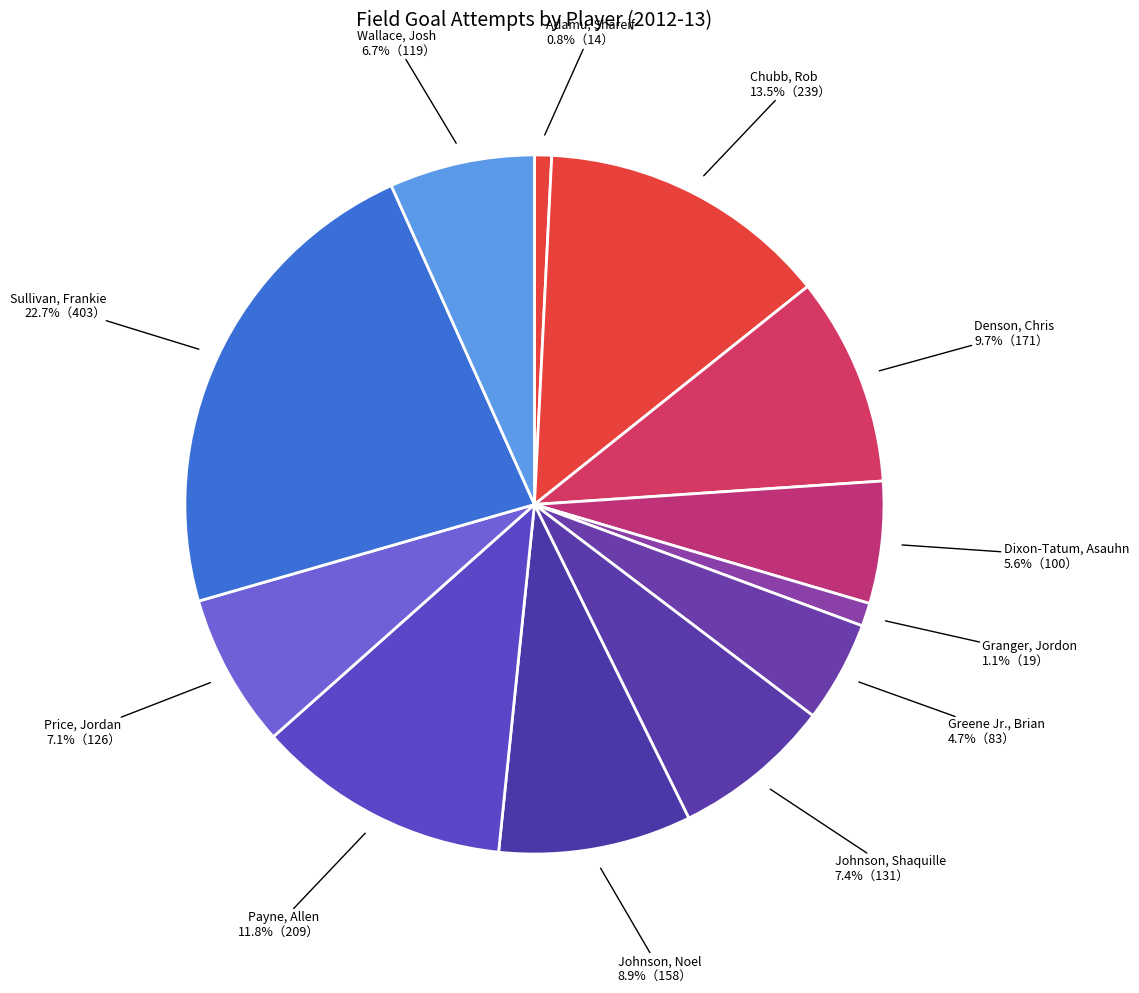

Count the number of slices in the pie.

12